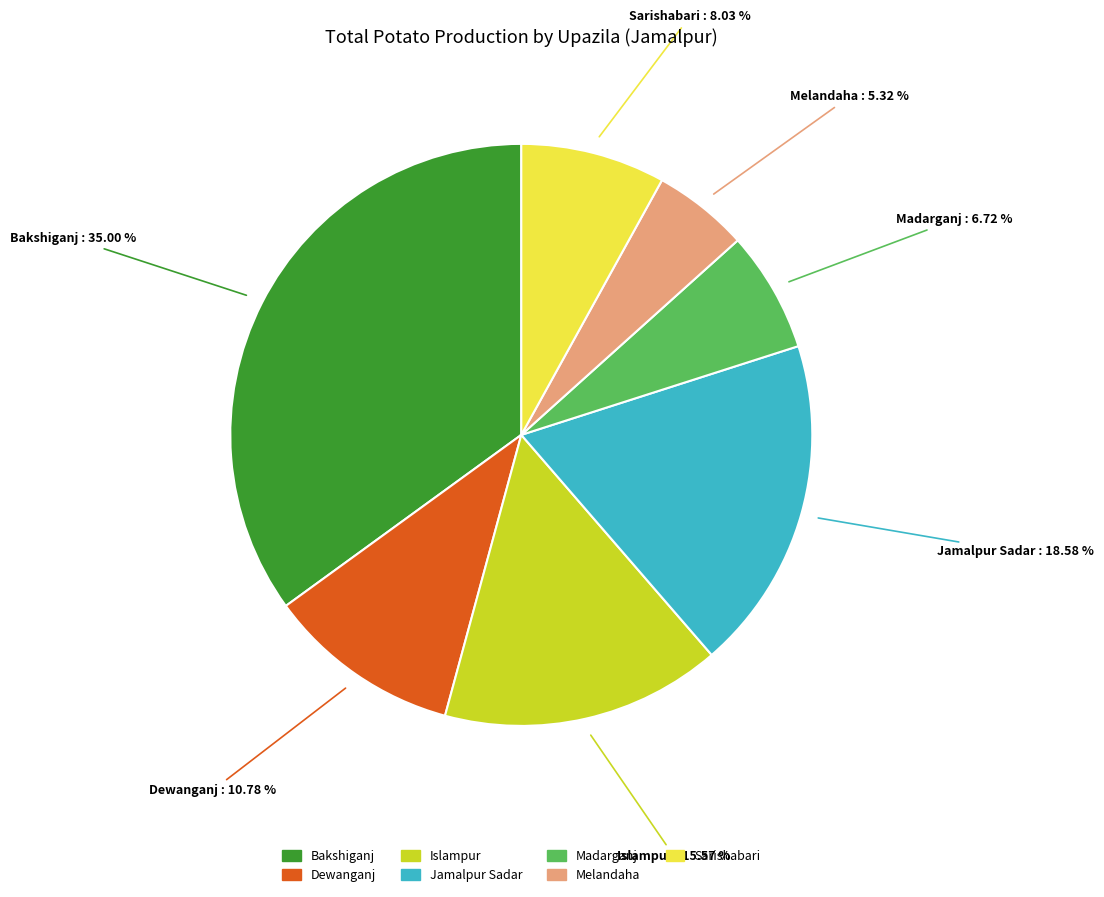

What percentage is the Jamalpur Sadar slice, to the nearest percent?

19%